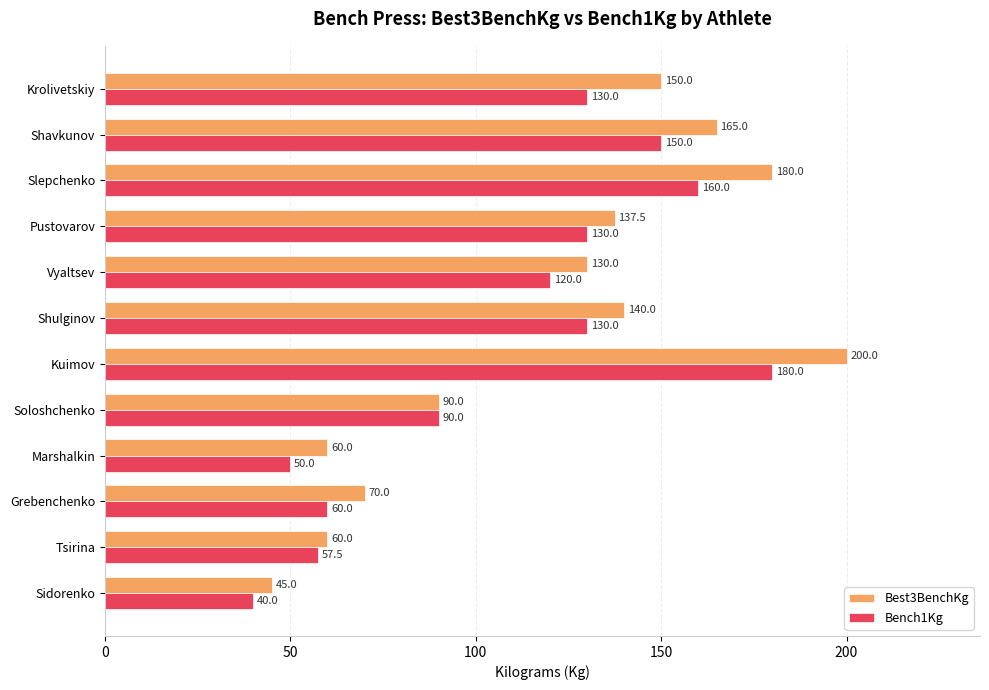

Which series has the widest spread of values?

Best3BenchKg